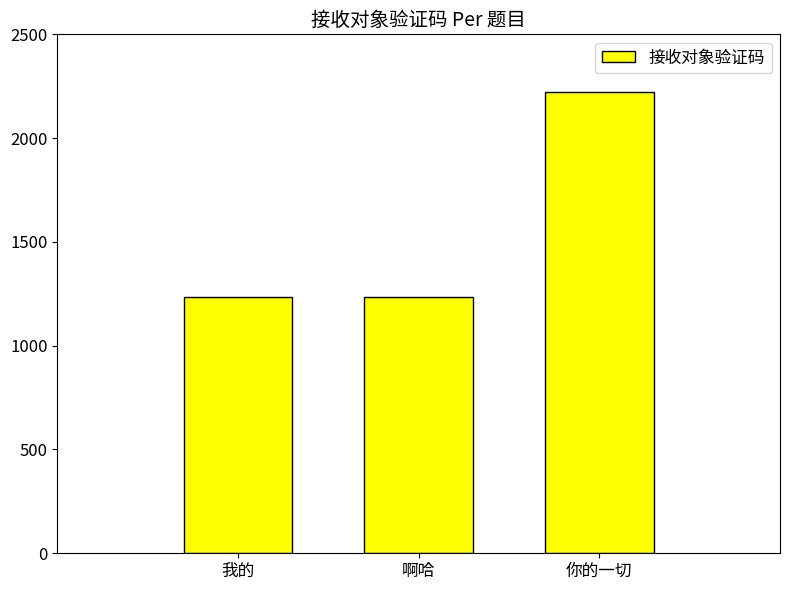

What is the label of the 1st bar from the left?

我的